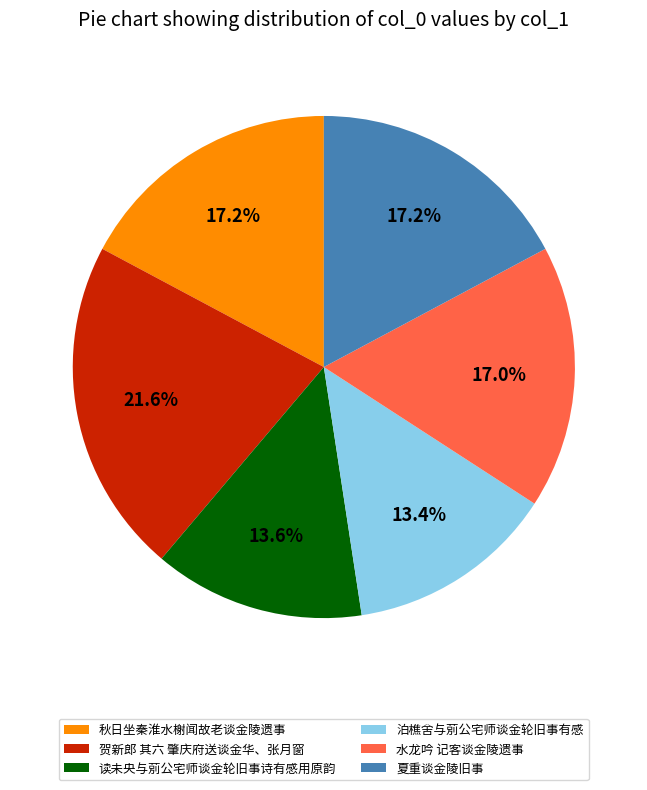

How many slices are in this pie chart?

6